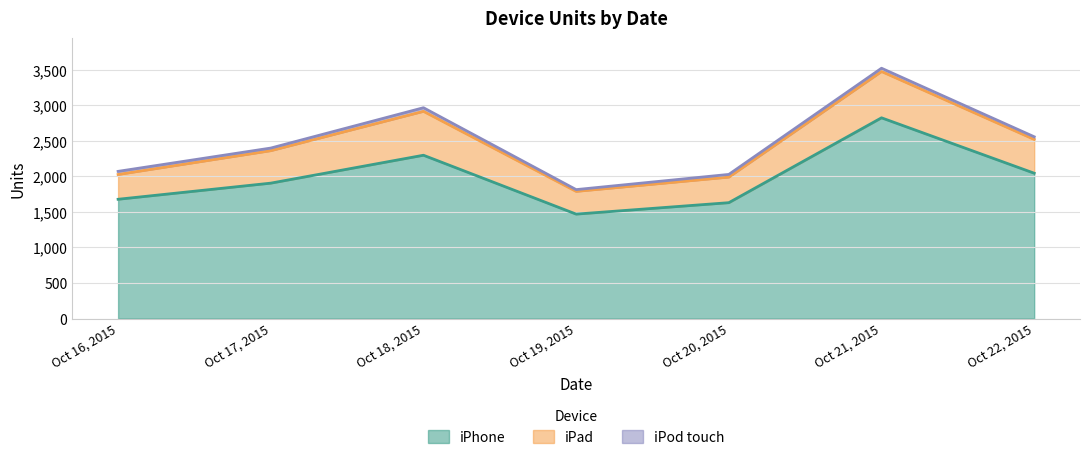

True or false: iPhone and iPad cross at least once.

False